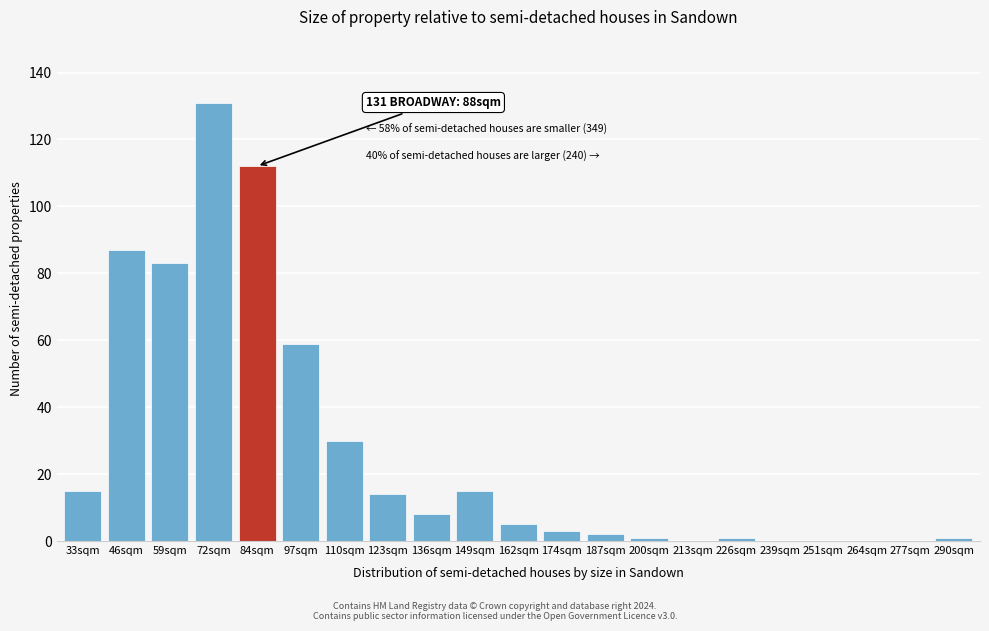

Reading right to left, transcribe all the data shown in this chart.

290sqm=1	277sqm=0	264sqm=0	251sqm=0	239sqm=0	226sqm=1	213sqm=0	200sqm=1	187sqm=2	174sqm=3	162sqm=5	149sqm=15	136sqm=8	123sqm=14	110sqm=30	97sqm=59	84sqm=112	72sqm=131	59sqm=83	46sqm=87	33sqm=15